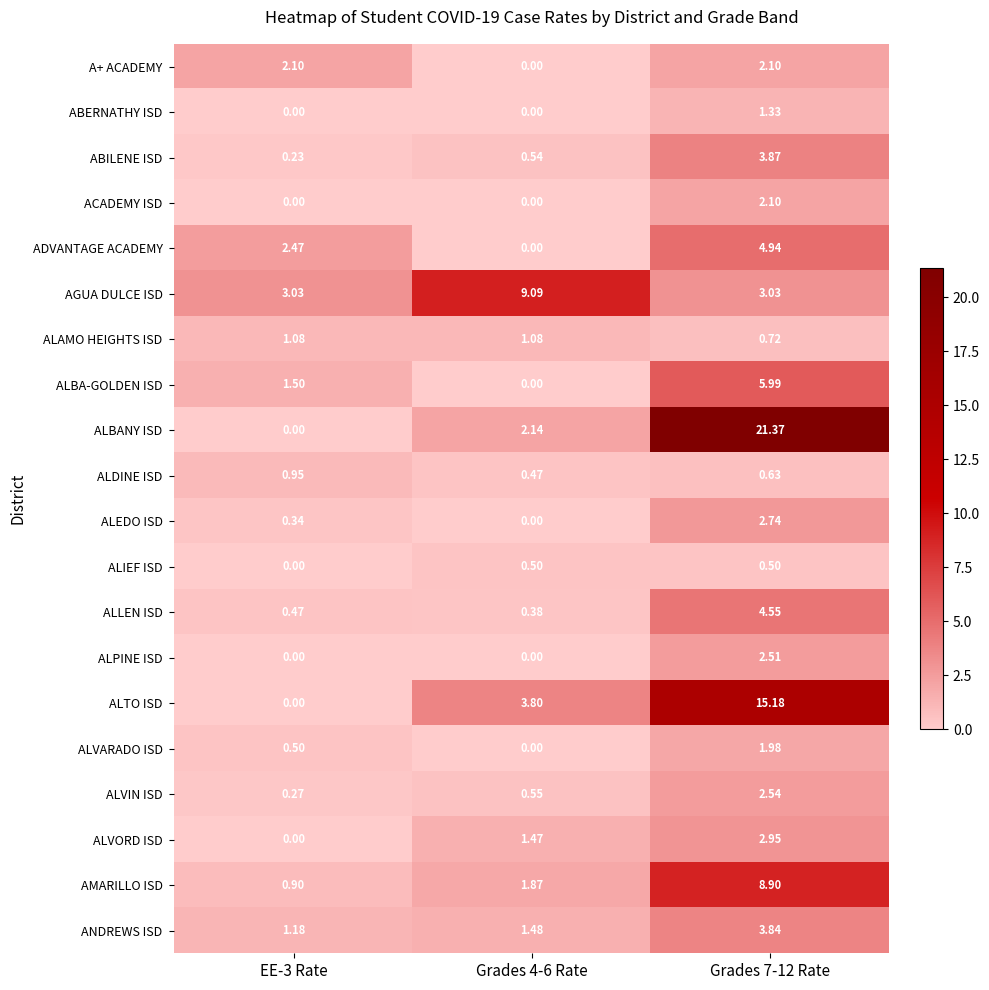

Between Grades 4-6 Rate and Grades 7-12 Rate, which series saw the biggest shift?

ALBANY ISD